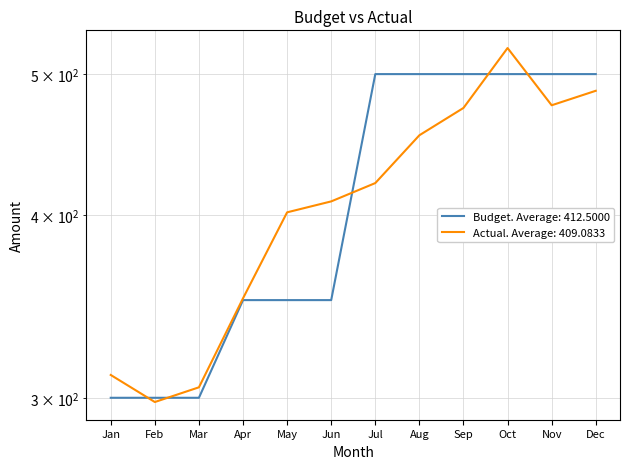

Reading left to right, list all the values displayed in this chart.

Budget: Jan=300	Feb=300	Mar=300	Apr=350	May=350	Jun=350	Jul=500	Aug=500	Sep=500	Oct=500	Nov=500	Dec=500
Actual: Jan=311	Feb=298	Mar=305	Apr=351	May=402	Jun=409	Jul=421	Aug=454	Sep=474	Oct=521	Nov=476	Dec=487